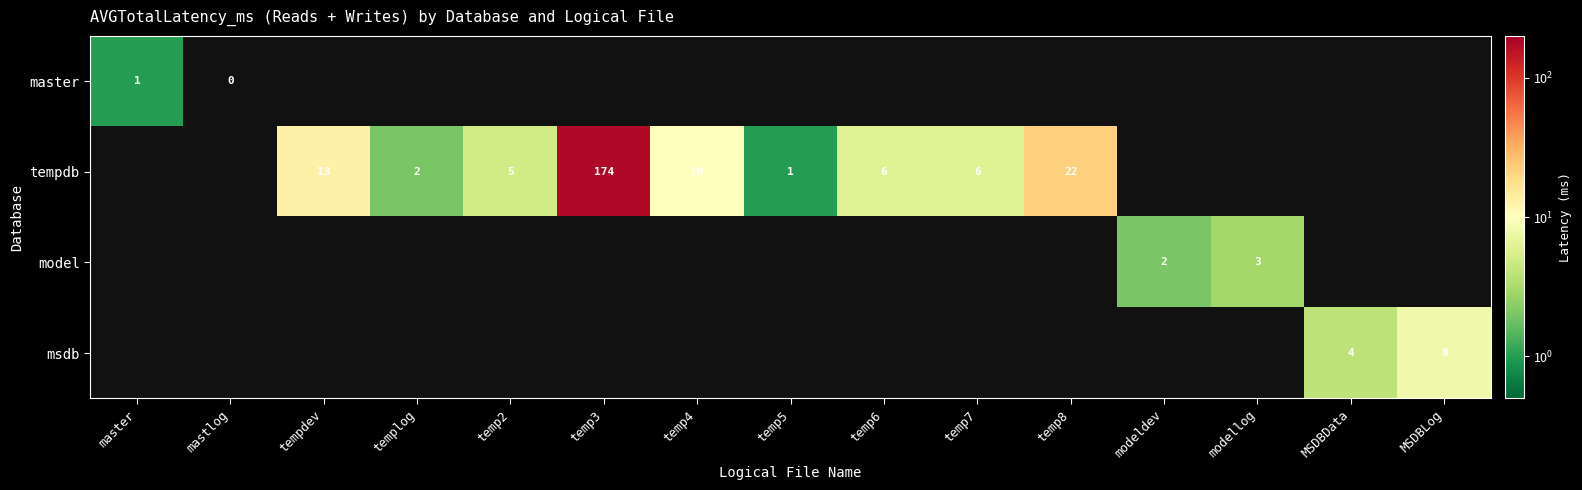

What is the greatest value displayed?

174.0